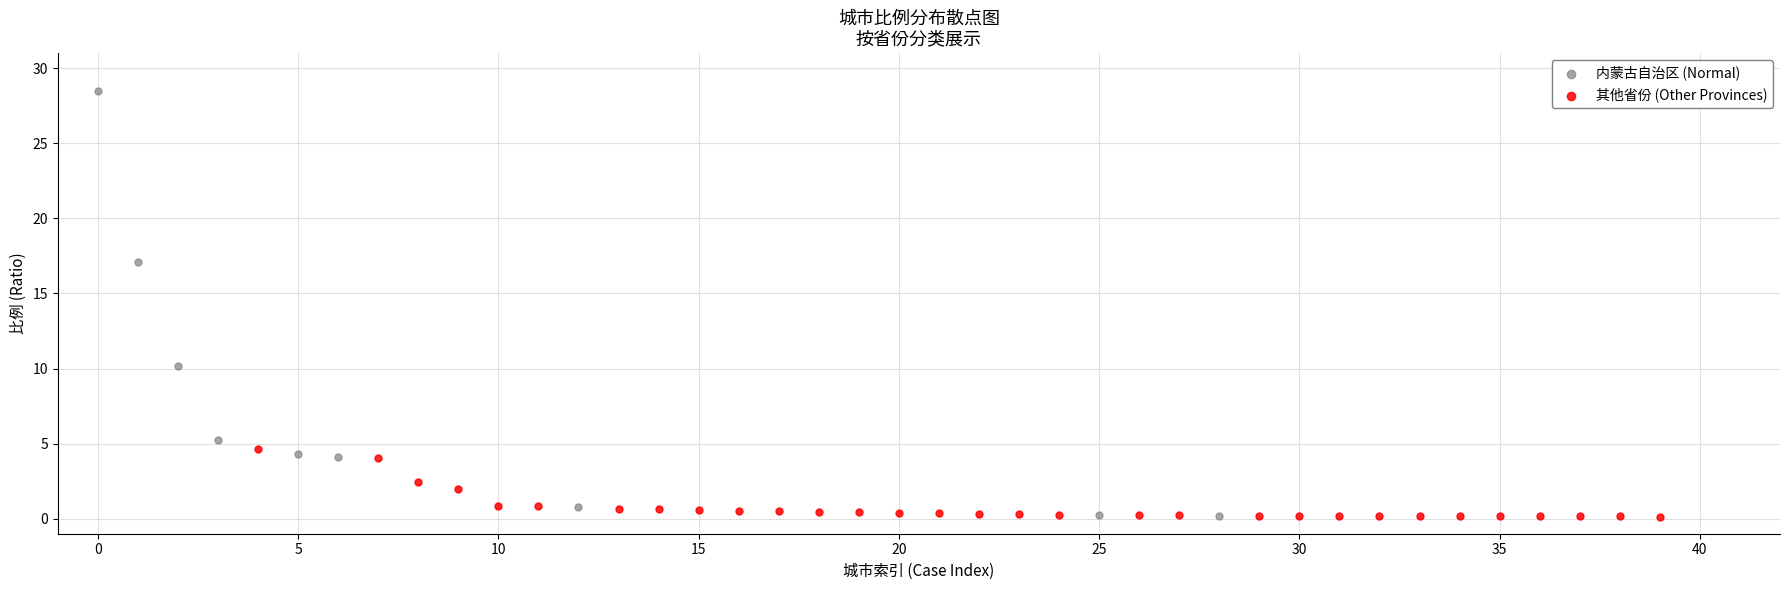

What are all the series names shown in the legend?

内蒙古自治区 (Normal), 其他省份 (Other Provinces)